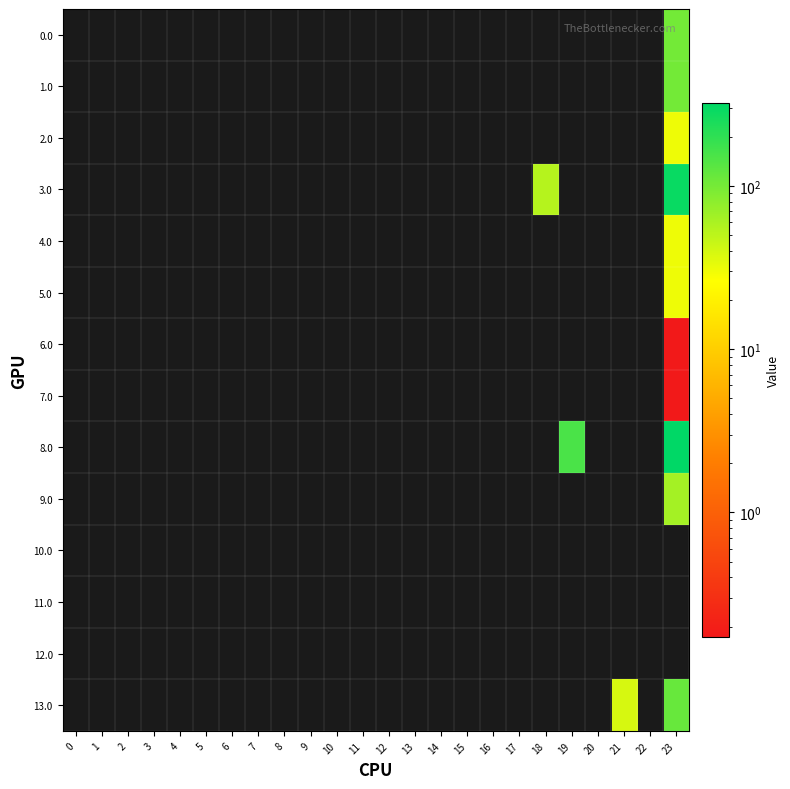

Reading left to right, extract all data points from this chart.

0.0: 0=0.0	1=0.0	2=0.0	3=0.0	4=0.0	5=0.0	6=0.0	7=0.0	8=0.0	9=0.0	10=0.0	11=0.0	12=0.0	13=0.0	14=0.0	15=0.0	16=0.0	17=0.0	18=0.0	19=0.0	20=0.0	21=0.0	22=0.0	23=103.5
1.0: 0=0.0	1=0.0	2=0.0	3=0.0	4=0.0	5=0.0	6=0.0	7=0.0	8=0.0	9=0.0	10=0.0	11=0.0	12=0.0	13=0.0	14=0.0	15=0.0	16=0.0	17=0.0	18=0.0	19=0.0	20=0.0	21=0.0	22=0.0	23=103.5
2.0: 0=0.0	1=0.0	2=0.0	3=0.0	4=0.0	5=0.0	6=0.0	7=0.0	8=0.0	9=0.0	10=0.0	11=0.0	12=0.0	13=0.0	14=0.0	15=0.0	16=0.0	17=0.0	18=0.0	19=0.0	20=0.0	21=0.0	22=0.0	23=30.9
3.0: 0=0.0	1=0.0	2=0.0	3=0.0	4=0.0	5=0.0	6=0.0	7=0.0	8=0.0	9=0.0	10=0.0	11=0.0	12=0.0	13=0.0	14=0.0	15=0.0	16=0.0	17=0.0	18=53.6	19=0.0	20=0.0	21=0.0	22=0.0	23=293.7
4.0: 0=0.0	1=0.0	2=0.0	3=0.0	4=0.0	5=0.0	6=0.0	7=0.0	8=0.0	9=0.0	10=0.0	11=0.0	12=0.0	13=0.0	14=0.0	15=0.0	16=0.0	17=0.0	18=0.0	19=0.0	20=0.0	21=0.0	22=0.0	23=30.9
5.0: 0=0.0	1=0.0	2=0.0	3=0.0	4=0.0	5=0.0	6=0.0	7=0.0	8=0.0	9=0.0	10=0.0	11=0.0	12=0.0	13=0.0	14=0.0	15=0.0	16=0.0	17=0.0	18=0.0	19=0.0	20=0.0	21=0.0	22=0.0	23=30.9
6.0: 0=0.0	1=0.0	2=0.0	3=0.0	4=0.0	5=0.0	6=0.0	7=0.0	8=0.0	9=0.0	10=0.0	11=0.0	12=0.0	13=0.0	14=0.0	15=0.0	16=0.0	17=0.0	18=0.0	19=0.0	20=0.0	21=0.0	22=0.0	23=0.2
7.0: 0=0.0	1=0.0	2=0.0	3=0.0	4=0.0	5=0.0	6=0.0	7=0.0	8=0.0	9=0.0	10=0.0	11=0.0	12=0.0	13=0.0	14=0.0	15=0.0	16=0.0	17=0.0	18=0.0	19=0.0	20=0.0	21=0.0	22=0.0	23=0.2
8.0: 0=0.0	1=0.0	2=0.0	3=0.0	4=0.0	5=0.0	6=0.0	7=0.0	8=0.0	9=0.0	10=0.0	11=0.0	12=0.0	13=0.0	14=0.0	15=0.0	16=0.0	17=0.0	18=0.0	19=153.3	20=0.0	21=0.0	22=0.0	23=321.3
9.0: 0=0.0	1=0.0	2=0.0	3=0.0	4=0.0	5=0.0	6=0.0	7=0.0	8=0.0	9=0.0	10=0.0	11=0.0	12=0.0	13=0.0	14=0.0	15=0.0	16=0.0	17=0.0	18=0.0	19=0.0	20=0.0	21=0.0	22=0.0	23=63.2
10.0: 0=0.0	1=0.0	2=0.0	3=0.0	4=0.0	5=0.0	6=0.0	7=0.0	8=0.0	9=0.0	10=0.0	11=0.0	12=0.0	13=0.0	14=0.0	15=0.0	16=0.0	17=0.0	18=0.0	19=0.0	20=0.0	21=0.0	22=0.0	23=0.0
11.0: 0=0.0	1=0.0	2=0.0	3=0.0	4=0.0	5=0.0	6=0.0	7=0.0	8=0.0	9=0.0	10=0.0	11=0.0	12=0.0	13=0.0	14=0.0	15=0.0	16=0.0	17=0.0	18=0.0	19=0.0	20=0.0	21=0.0	22=0.0	23=0.0
12.0: 0=0.0	1=0.0	2=0.0	3=0.0	4=0.0	5=0.0	6=0.0	7=0.0	8=0.0	9=0.0	10=0.0	11=0.0	12=0.0	13=0.0	14=0.0	15=0.0	16=0.0	17=0.0	18=0.0	19=0.0	20=0.0	21=0.0	22=0.0	23=0.0
13.0: 0=0.0	1=0.0	2=0.0	3=0.0	4=0.0	5=0.0	6=0.0	7=0.0	8=0.0	9=0.0	10=0.0	11=0.0	12=0.0	13=0.0	14=0.0	15=0.0	16=0.0	17=0.0	18=0.0	19=0.0	20=0.0	21=38.7	22=0.0	23=116.2